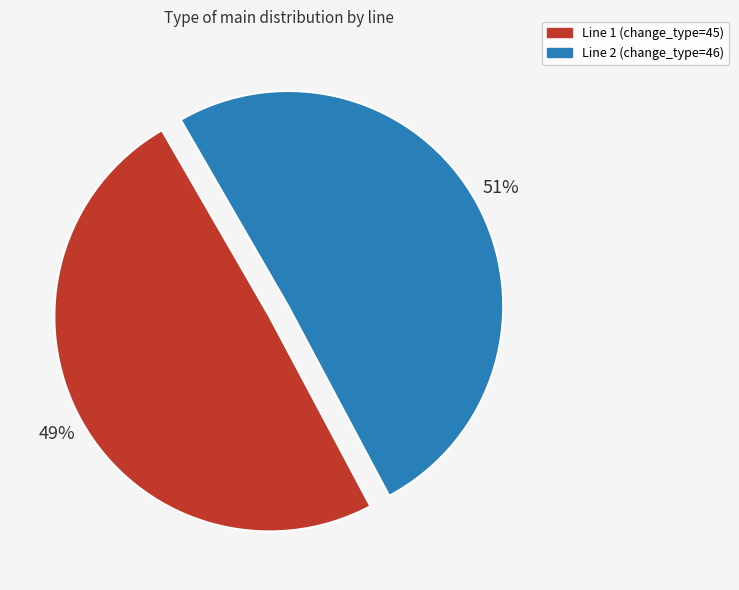

To the nearest percent, what percentage of the pie is Line 1 (change_type=45)?

49%